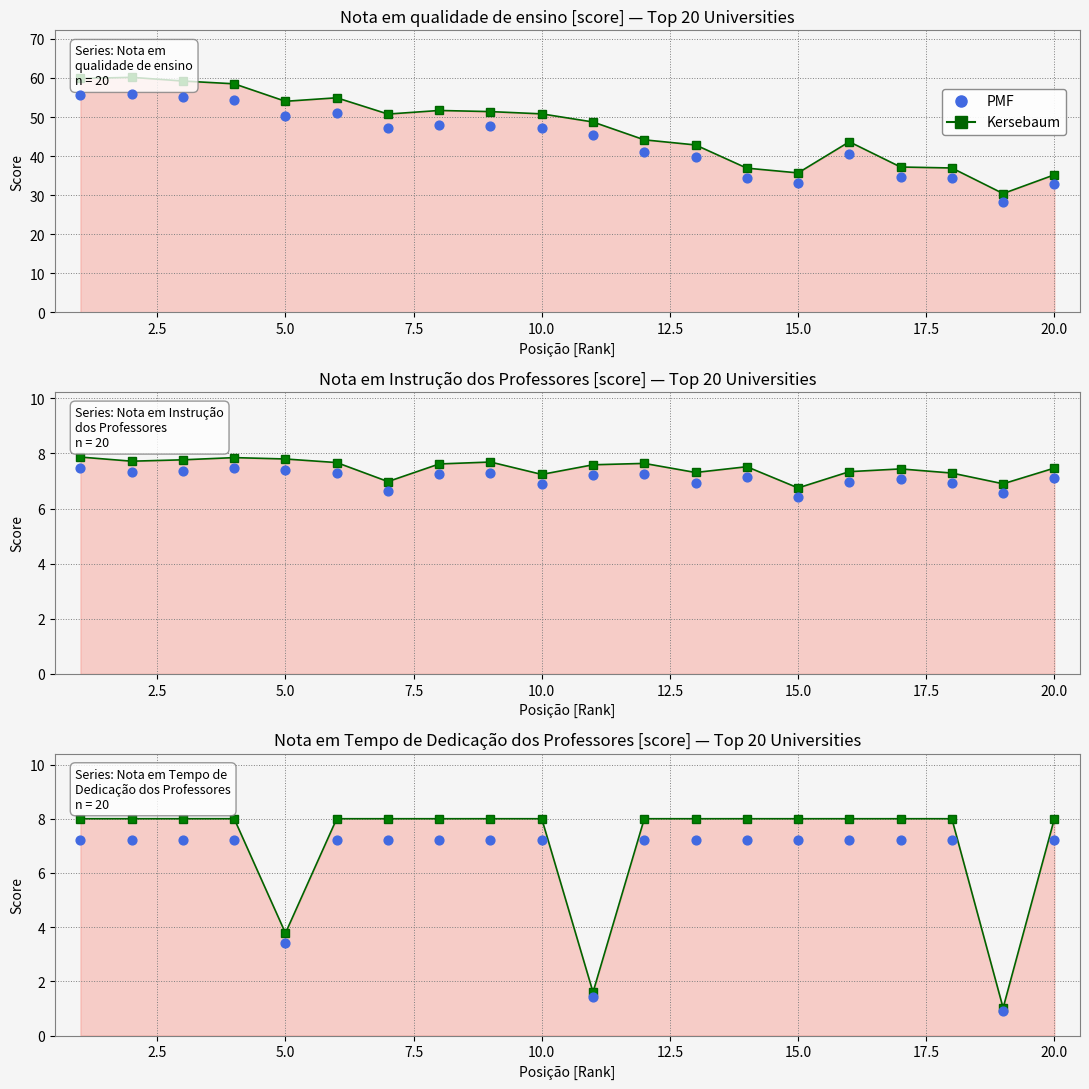

Is the value of Kersebaum (instruction score) at 15.0 greater than the value of PMF (adjusted) at 17.5?

No